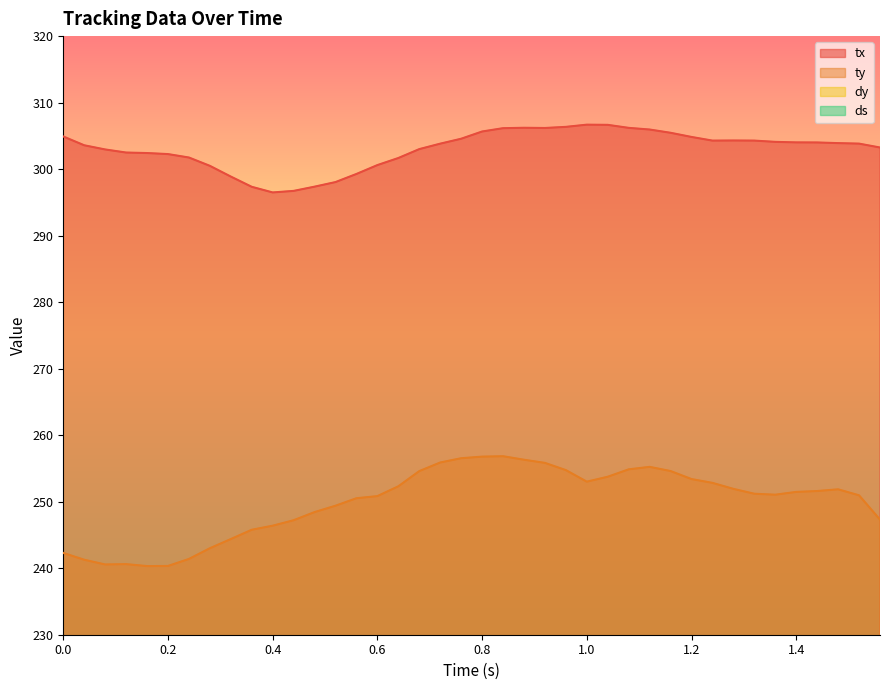

At which category does ds reach its first local peak?

0.12